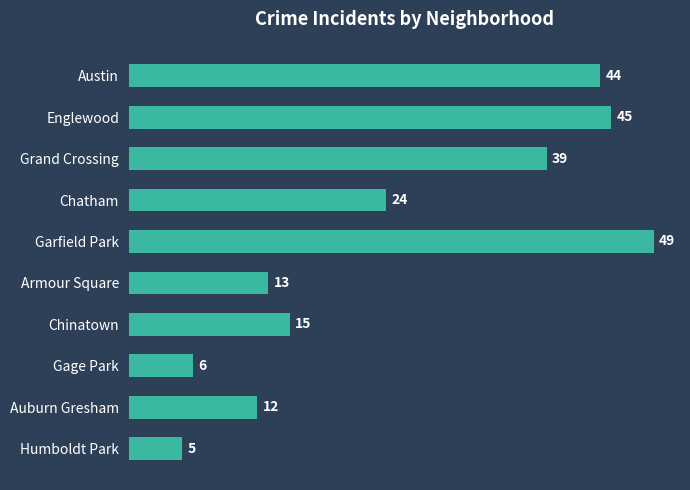

Reading top to bottom, list all the values displayed in this chart.

Austin=44	Englewood=45	Grand Crossing=39	Chatham=24	Garfield Park=49	Armour Square=13	Chinatown=15	Gage Park=6	Auburn Gresham=12	Humboldt Park=5